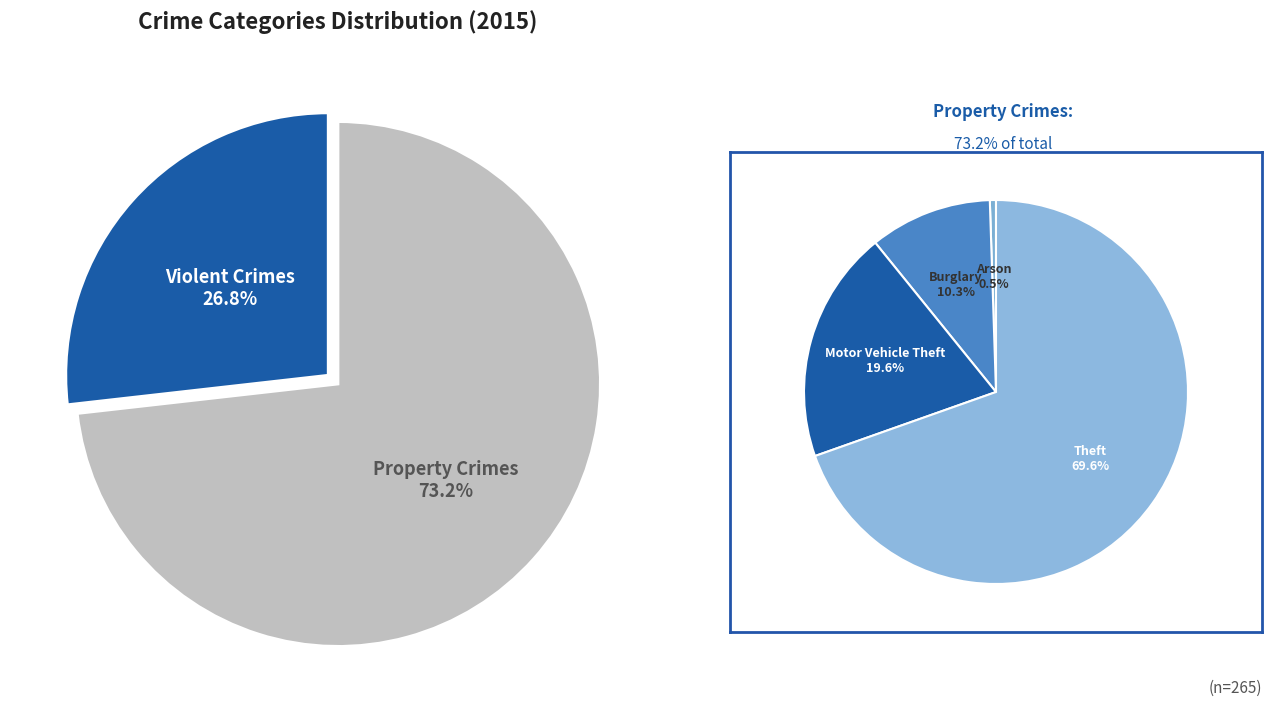

To the nearest percent, what percentage of the pie is Motor Vehicle Theft?

14%